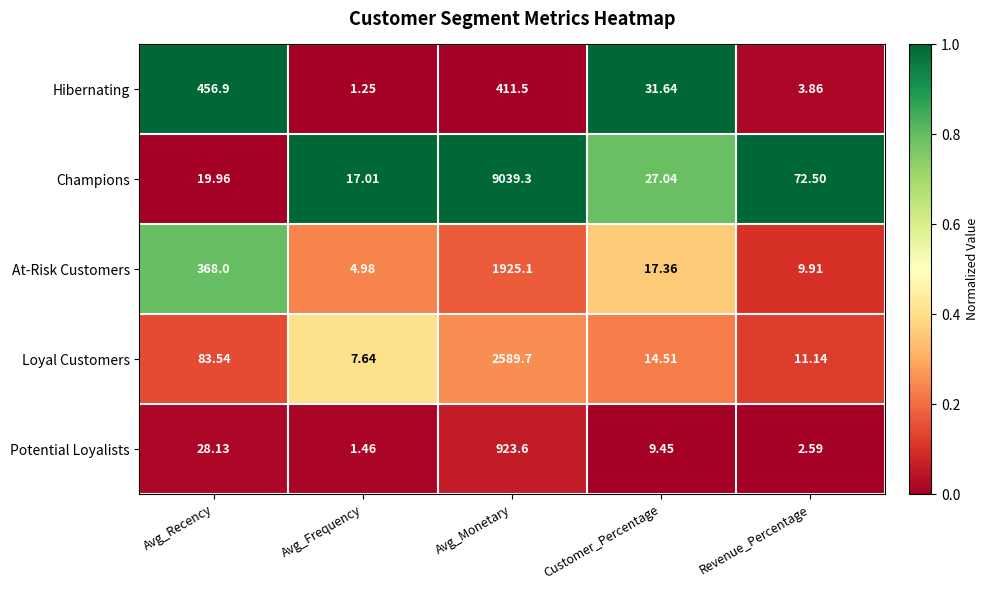

How many categories are shown in the chart?

5